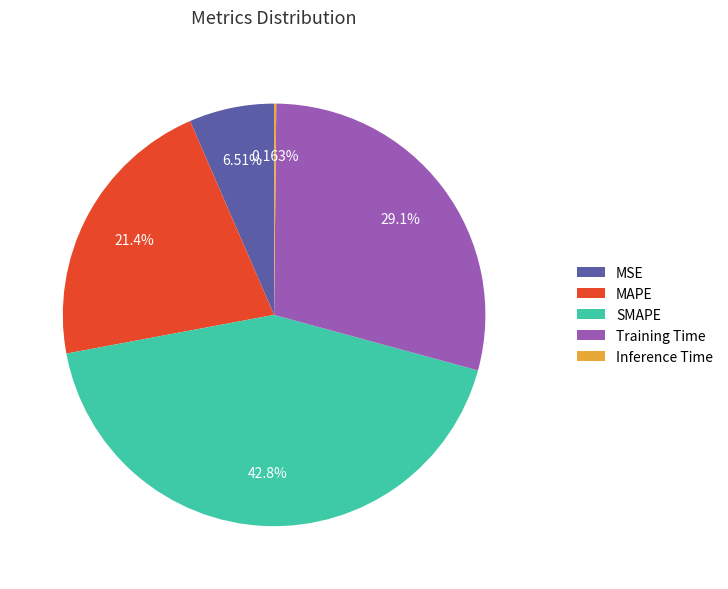

To the nearest percent, what is the difference between the largest and smallest slice percentages?

43%